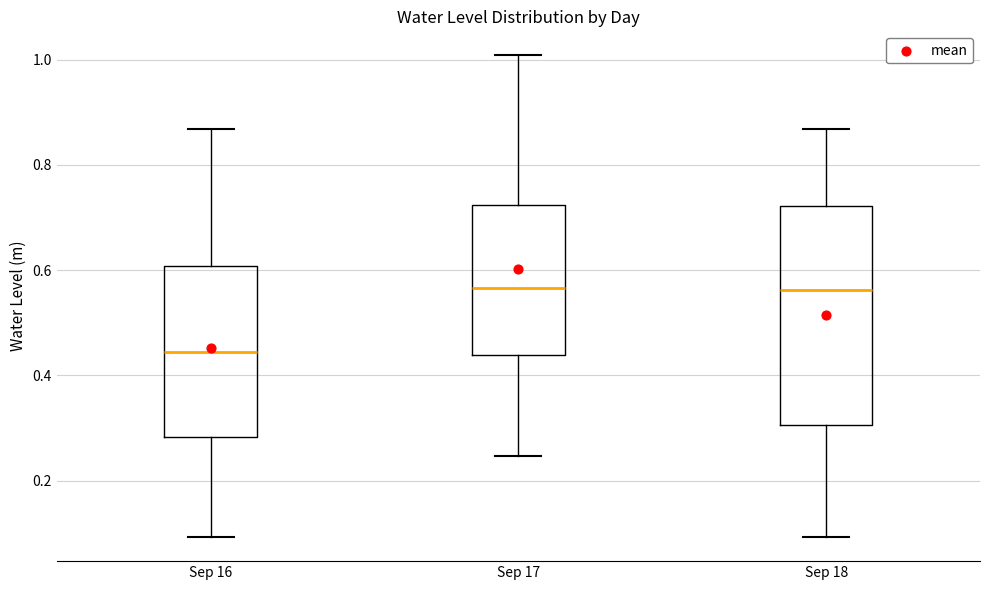

Where does the upper whisker of the box for Sep 16 end on the y-axis? The values are not printed on the chart, so give them approximately, as read against the axis.

0.86